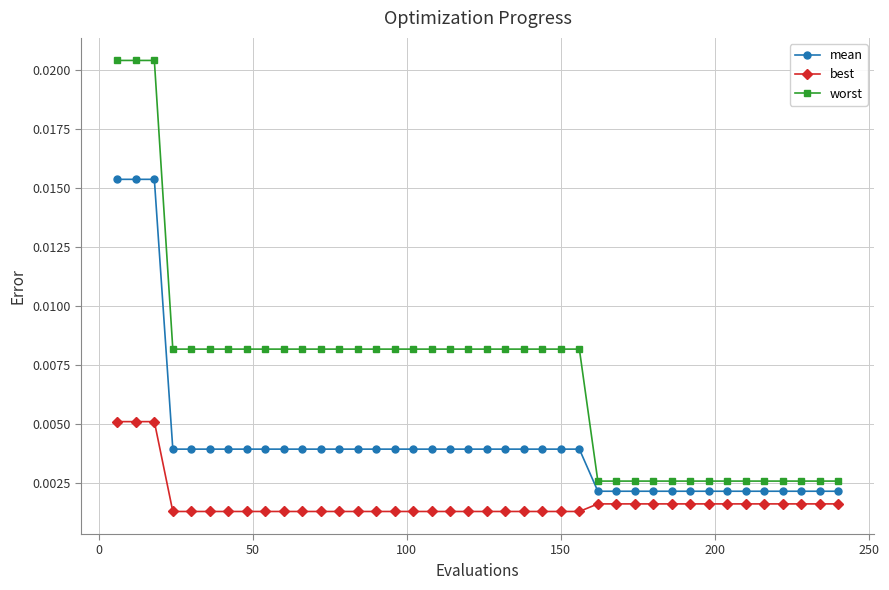

True or false: best and mean cross at least once.

False